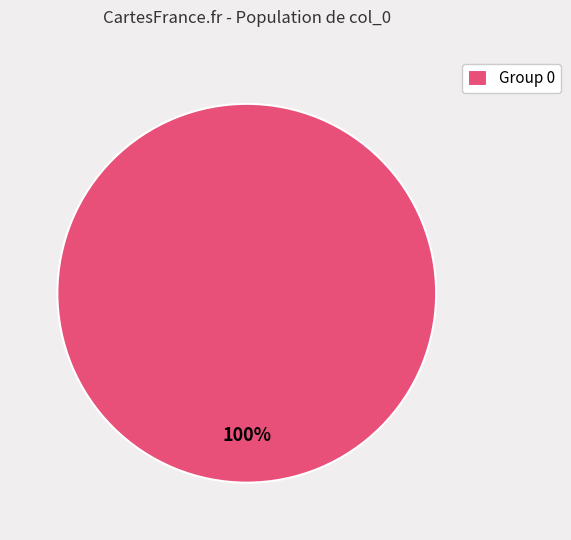

Is there a majority slice in this chart?

Yes